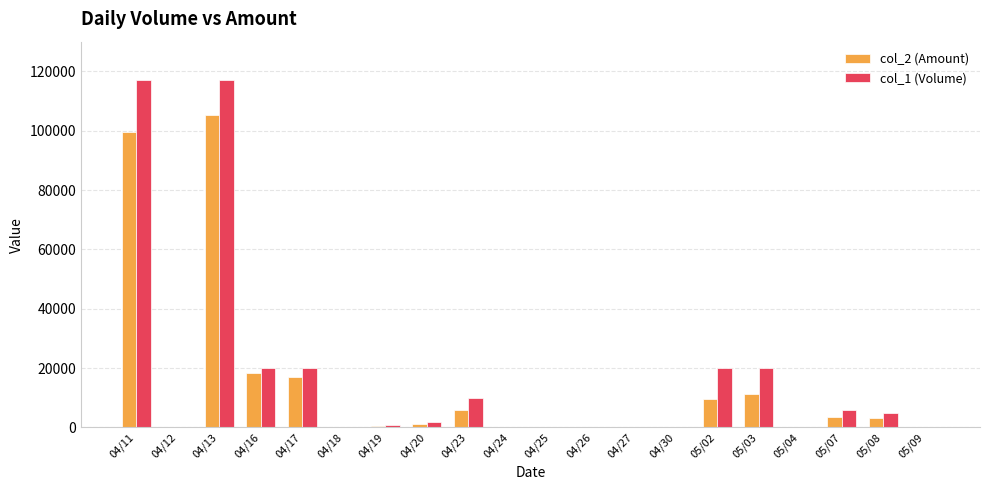

The value of col_2 (Amount) at 04/26 is -60777. True or false?

False